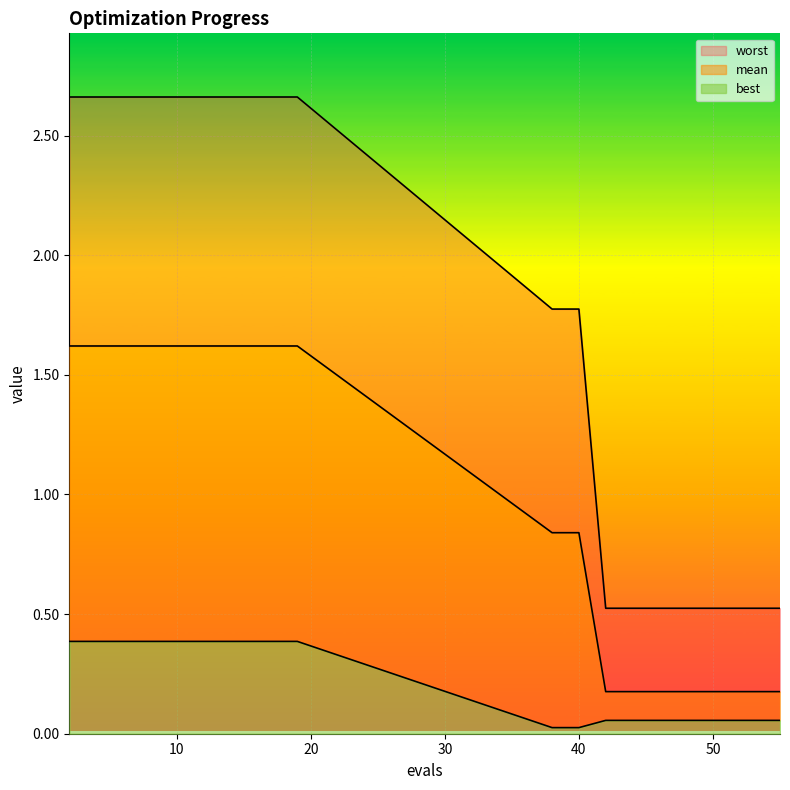

Which series has the widest spread of values?

worst